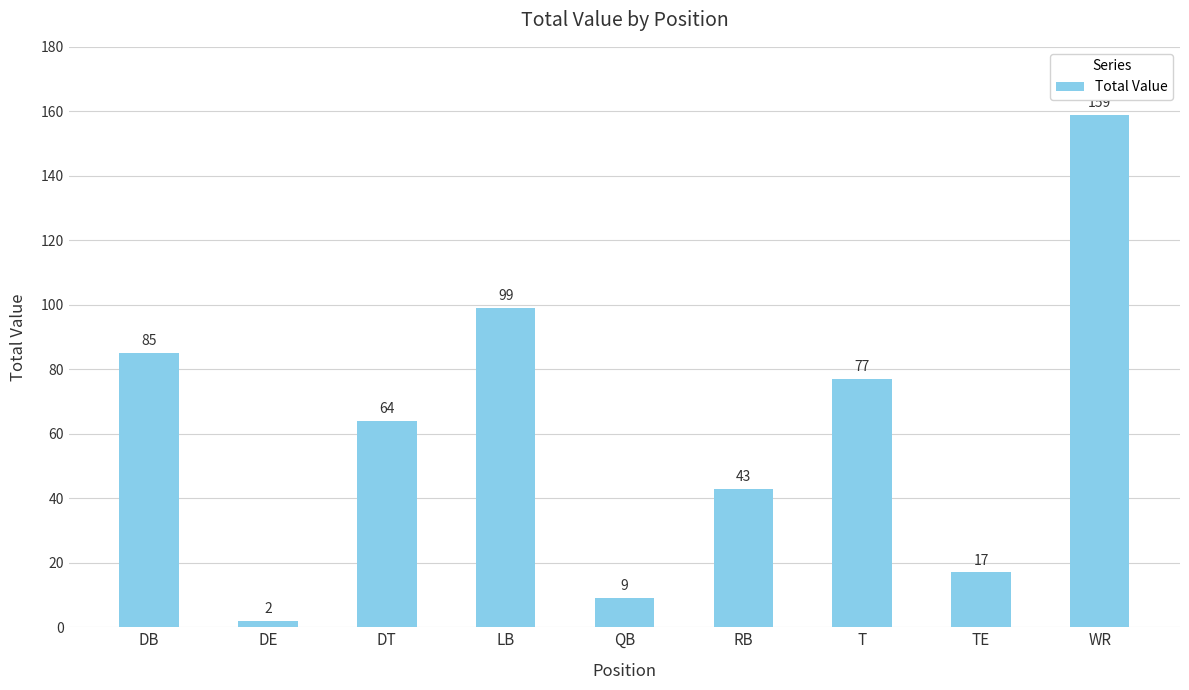

At which category does the chart reach its peak across all series?

WR